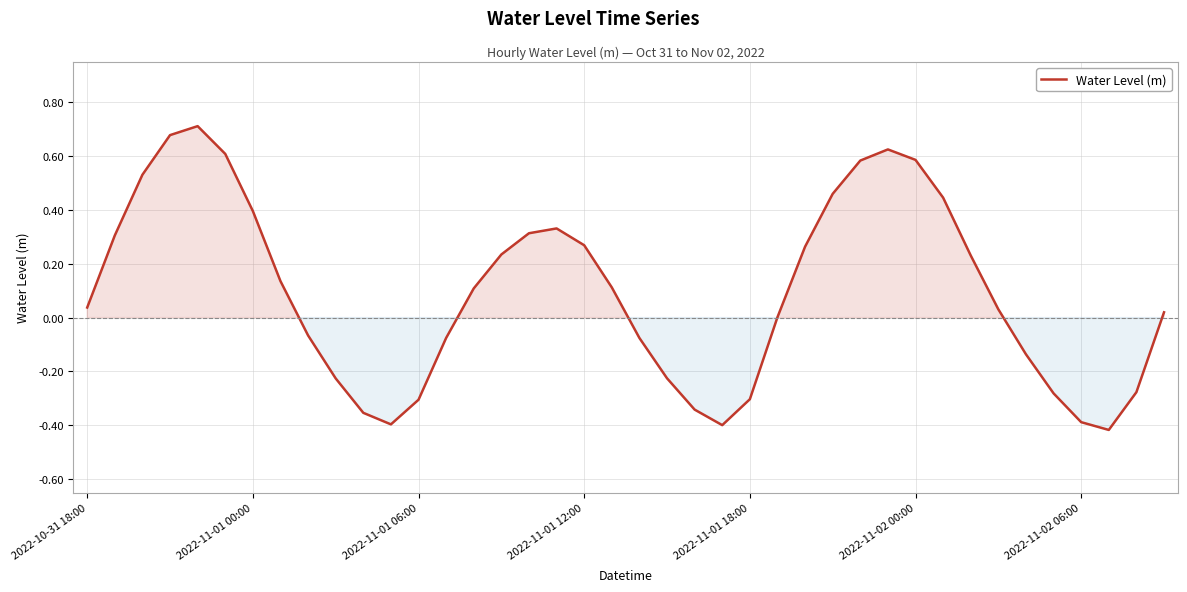

What is the difference between the maximum and minimum values?

1.1